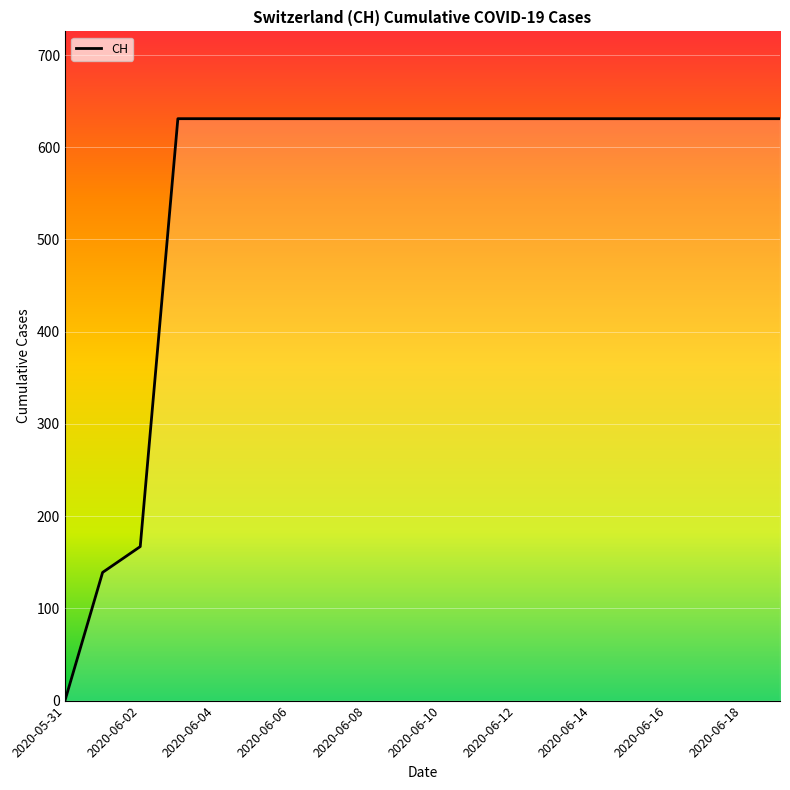

What is the difference between the maximum and minimum values?

631